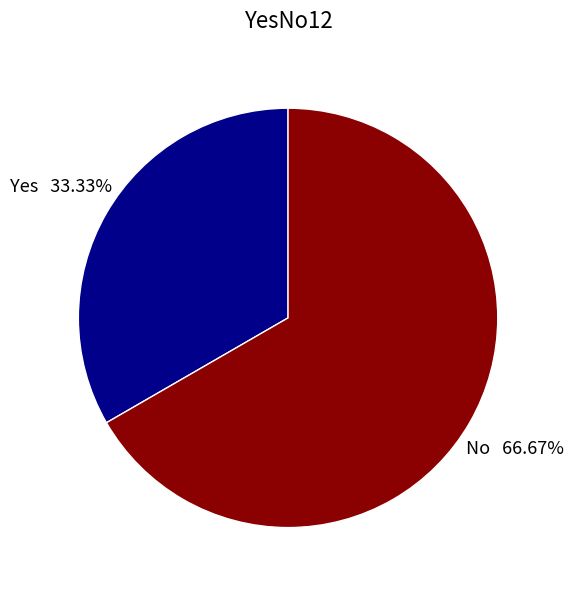

True or false: No accounts for 67% of the total.

True